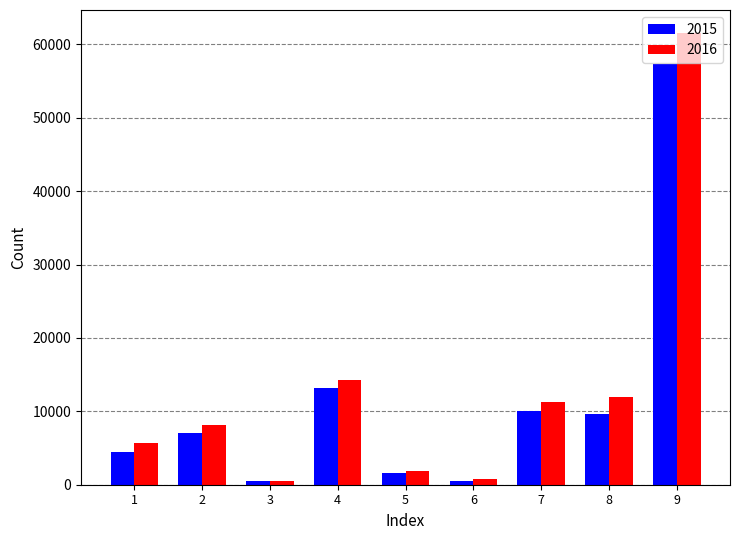

What is the maximum value shown in the chart?

61618